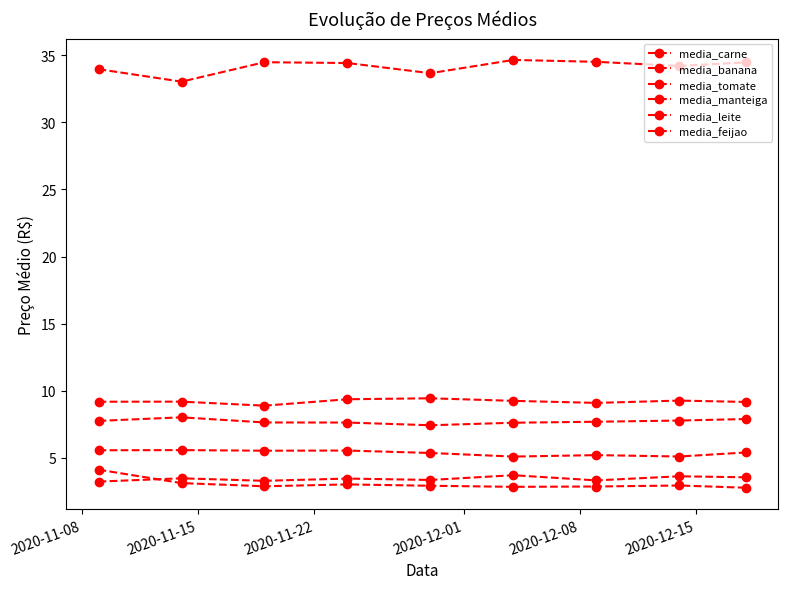

Is this an area chart (filled region under the line)?

No